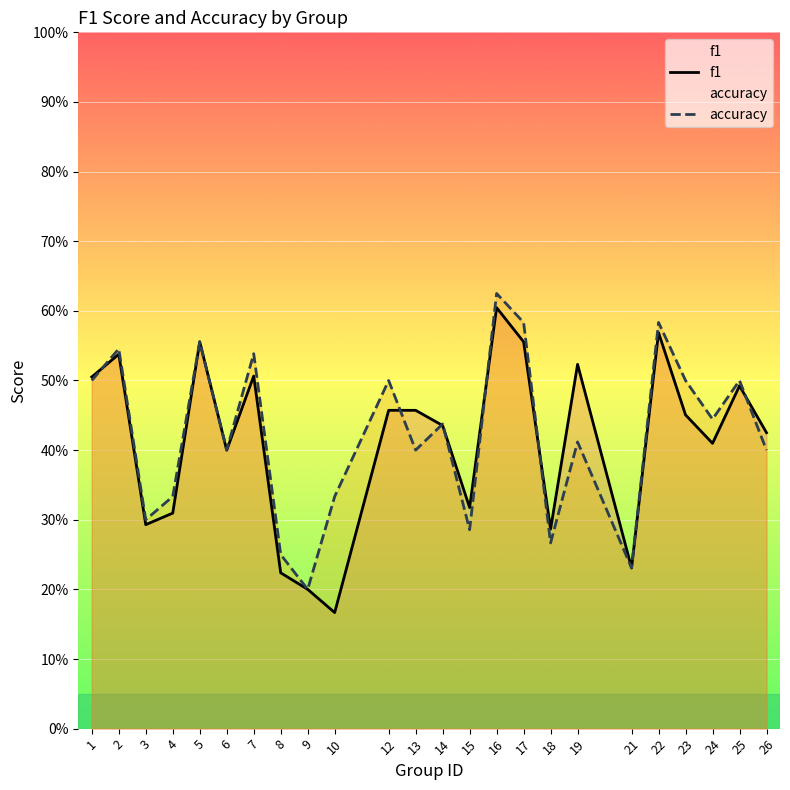

True or false: f1 has more than 1 points higher than both neighbors.

True